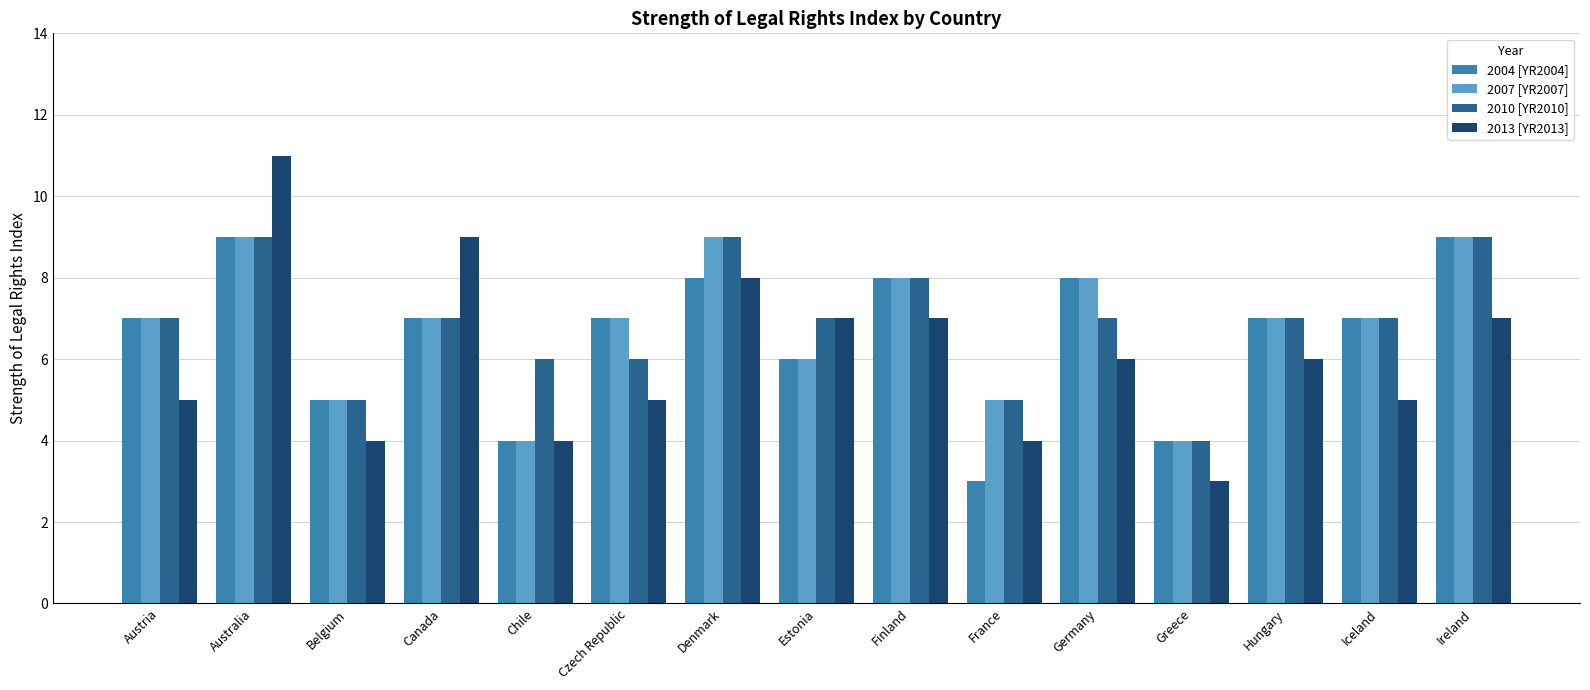

Reading right to left, transcribe all the data shown in this chart.

2004 [YR2004]: Ireland=9	Iceland=7	Hungary=7	Greece=4	Germany=8	France=3	Finland=8	Estonia=6	Denmark=8	Czech Republic=7	Chile=4	Canada=7	Belgium=5	Australia=9	Austria=7
2007 [YR2007]: Ireland=9	Iceland=7	Hungary=7	Greece=4	Germany=8	France=5	Finland=8	Estonia=6	Denmark=9	Czech Republic=7	Chile=4	Canada=7	Belgium=5	Australia=9	Austria=7
2010 [YR2010]: Ireland=9	Iceland=7	Hungary=7	Greece=4	Germany=7	France=5	Finland=8	Estonia=7	Denmark=9	Czech Republic=6	Chile=6	Canada=7	Belgium=5	Australia=9	Austria=7
2013 [YR2013]: Ireland=7	Iceland=5	Hungary=6	Greece=3	Germany=6	France=4	Finland=7	Estonia=7	Denmark=8	Czech Republic=5	Chile=4	Canada=9	Belgium=4	Australia=11	Austria=5